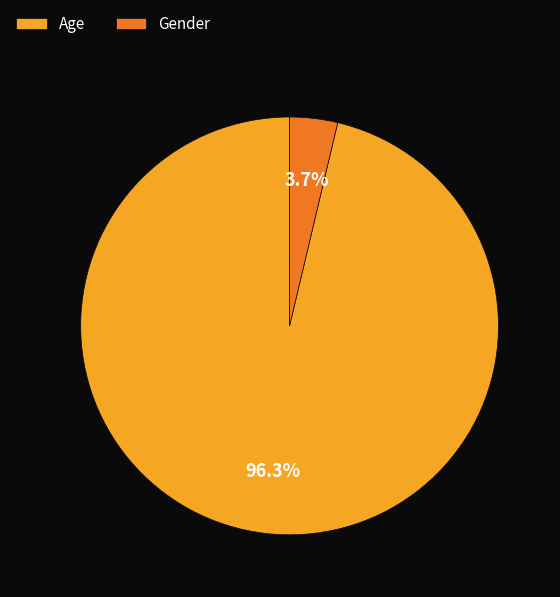

To the nearest percent, what is the average slice percentage?

50%